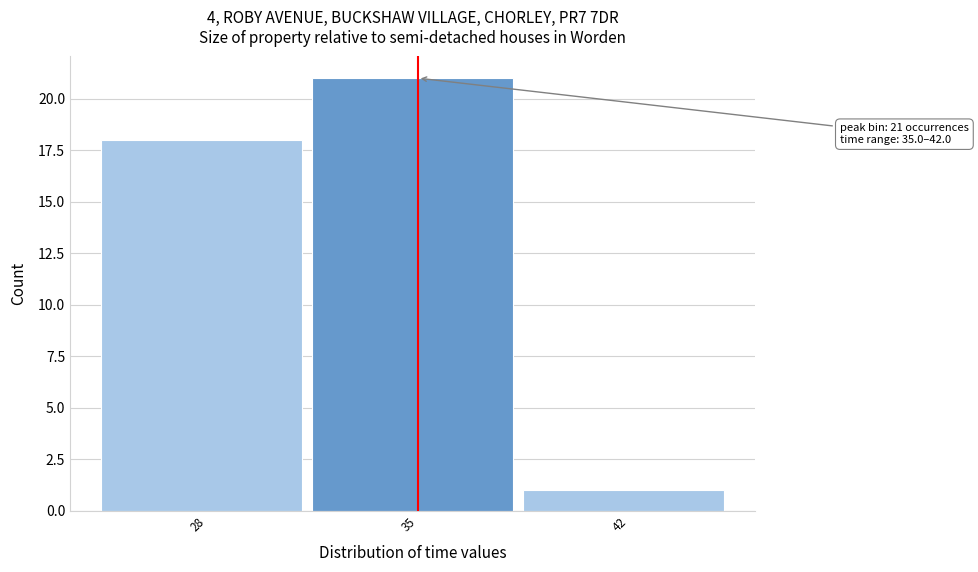

Reading left to right, extract all data points from this chart.

18	21	1